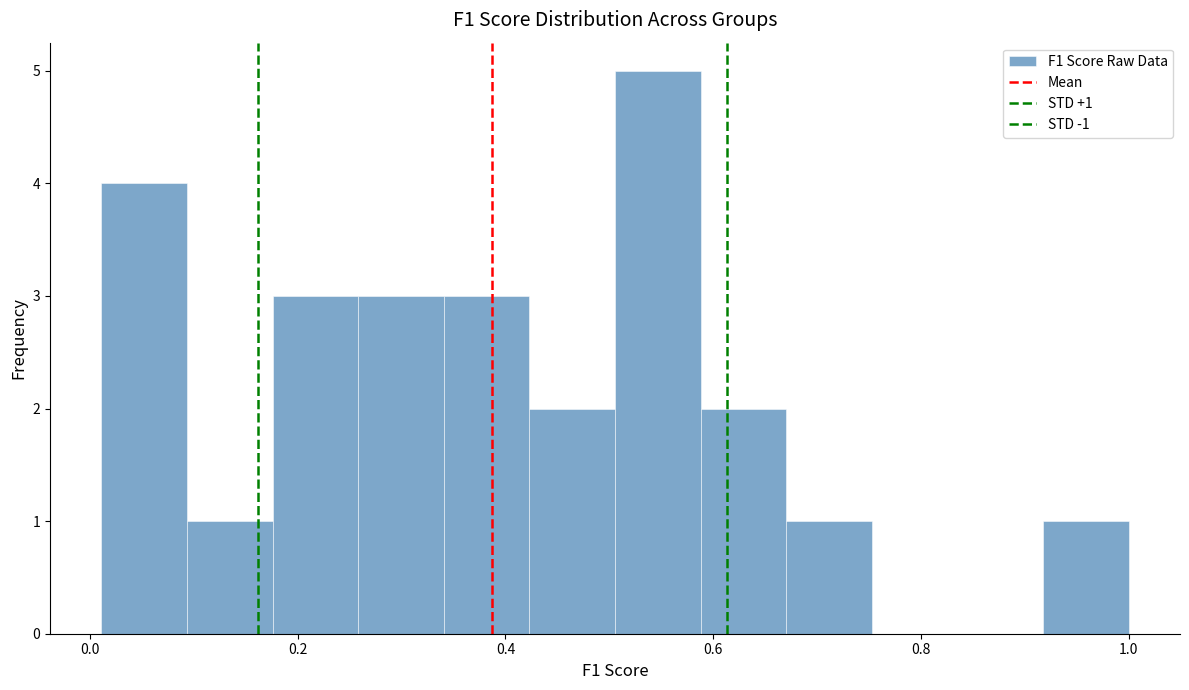

Which range on the x-axis has the tallest bar?

0.50 to 0.58